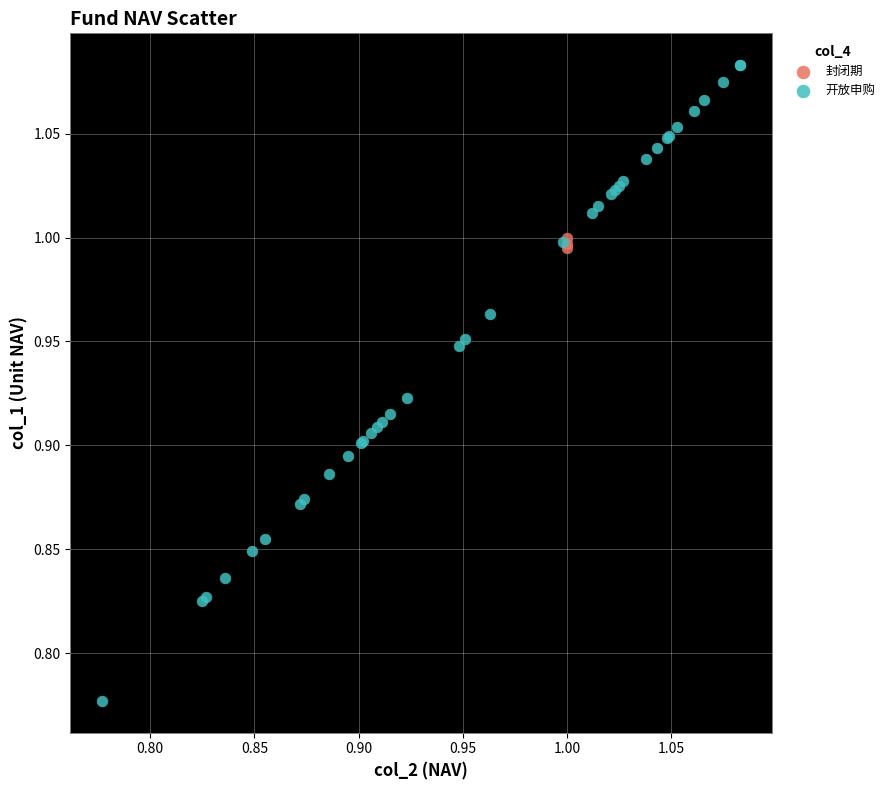

Which series contains the lowest Y value?

开放申购